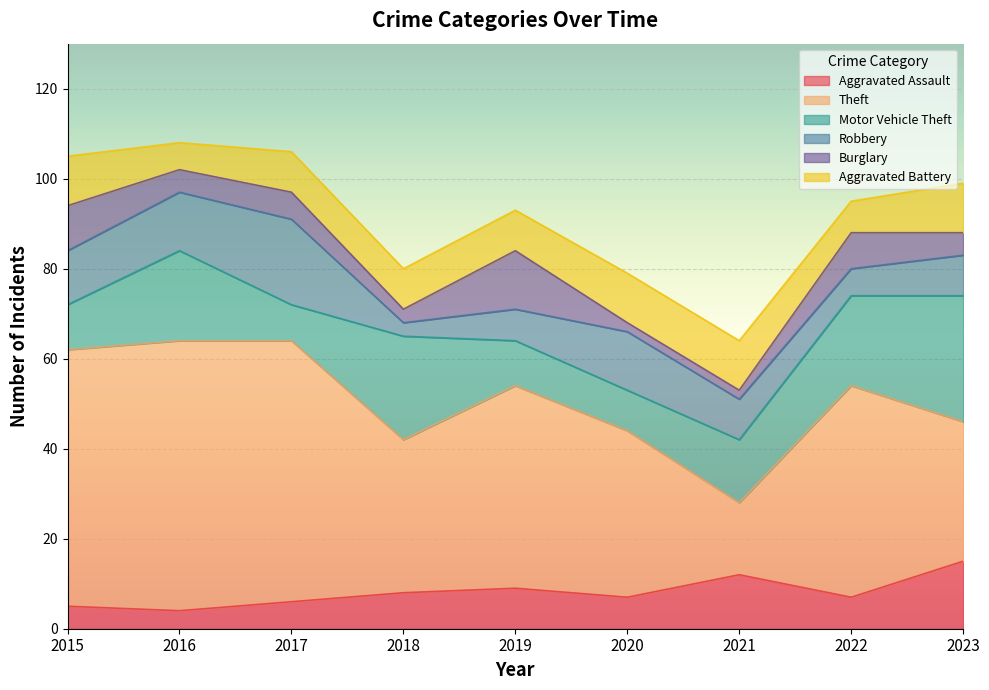

What is the difference between the second highest and second lowest values in the Aggravated Battery series?

4